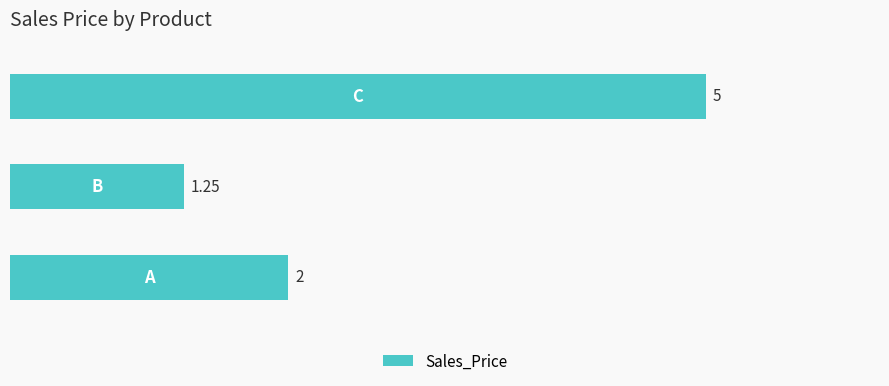

What is the difference between the maximum and second lowest values?

3.0